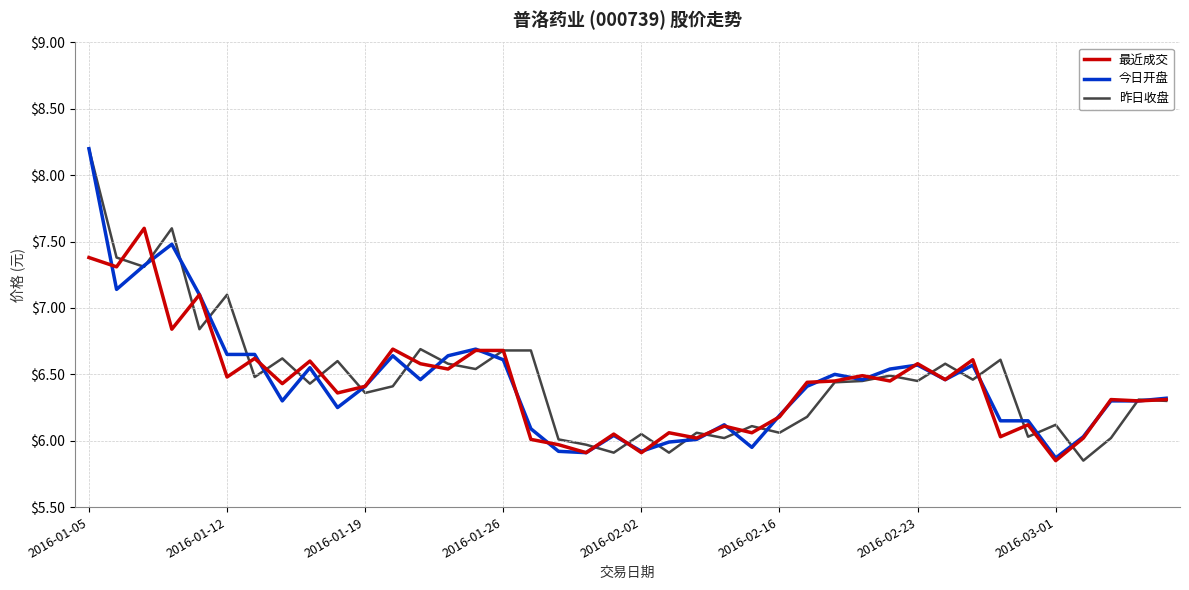

What is the maximum value shown in the chart?

8.2